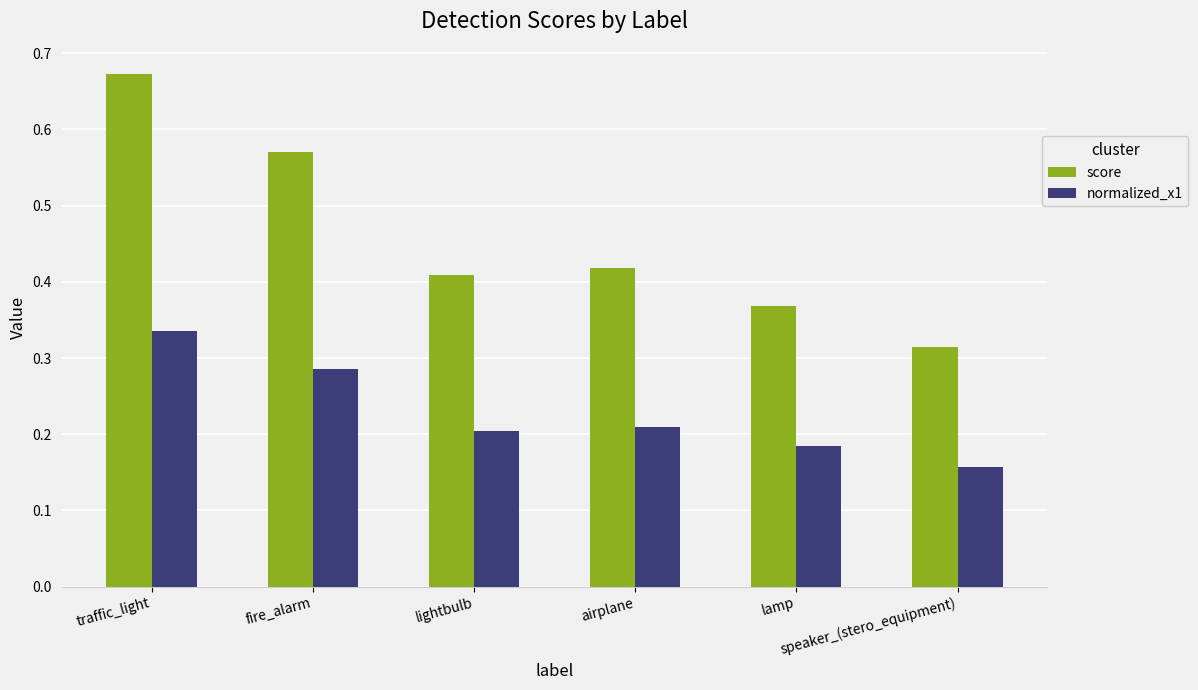

What is the label of the 4th bar from the left?

airplane